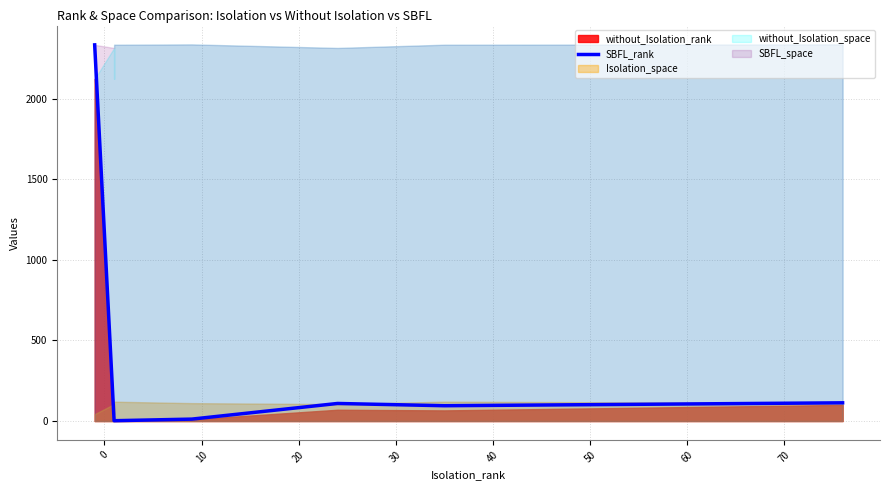

How many lines are shown in the chart?

1